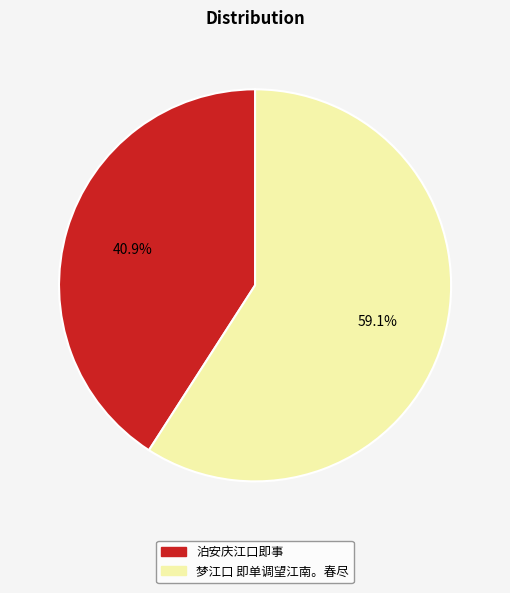

What is the majority slice?

梦江口 即单调望江南。春尽